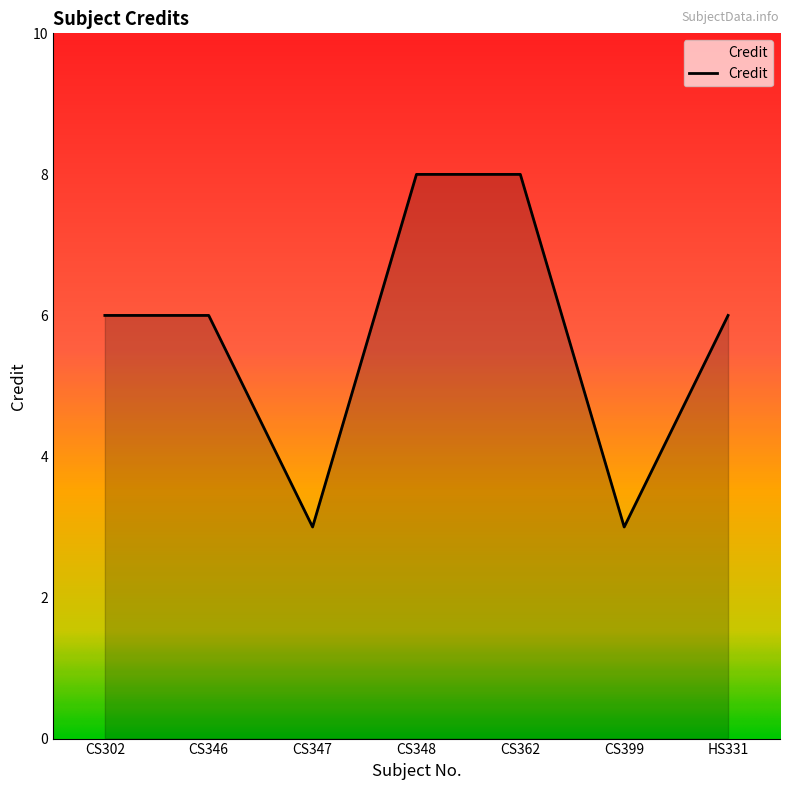

What position from the right is CS362?

3